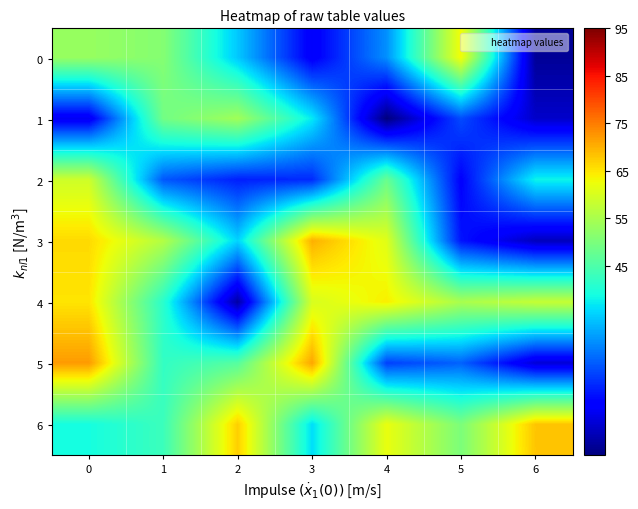

Rank the series at 2 from lowest to highest value.

4, 2, 0, 3, 5, 1, 6